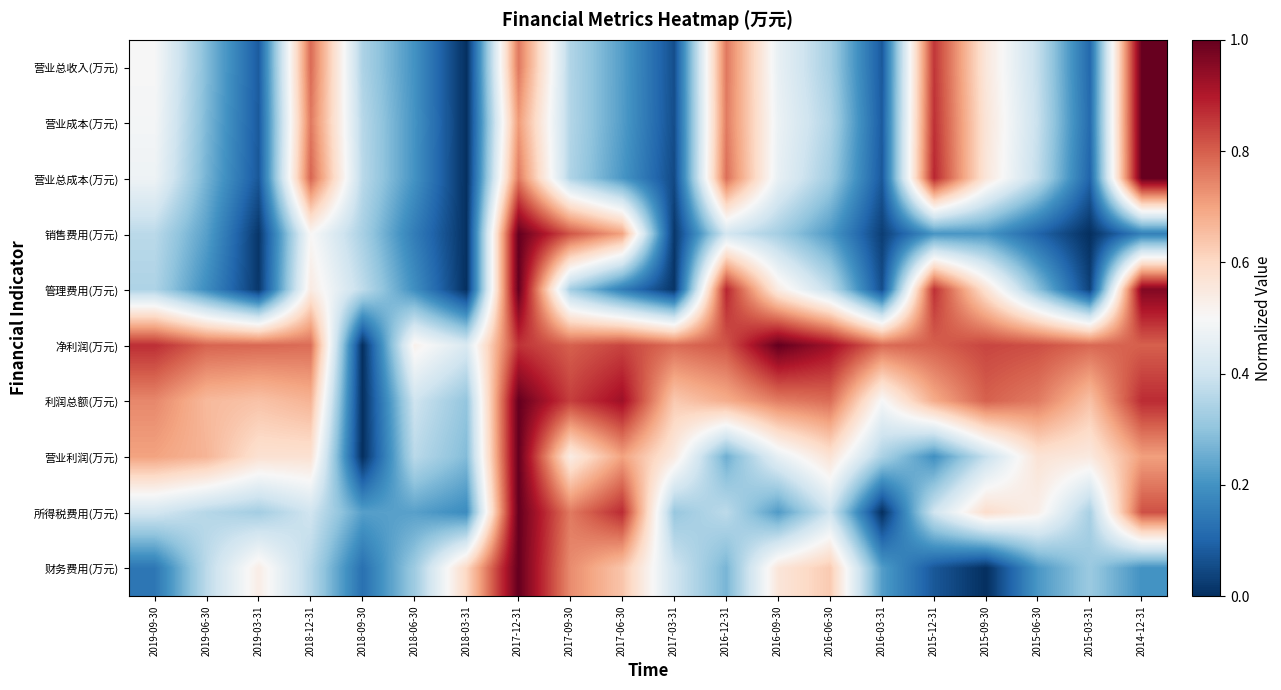

Which category has the lowest value across all series?

2018-03-31